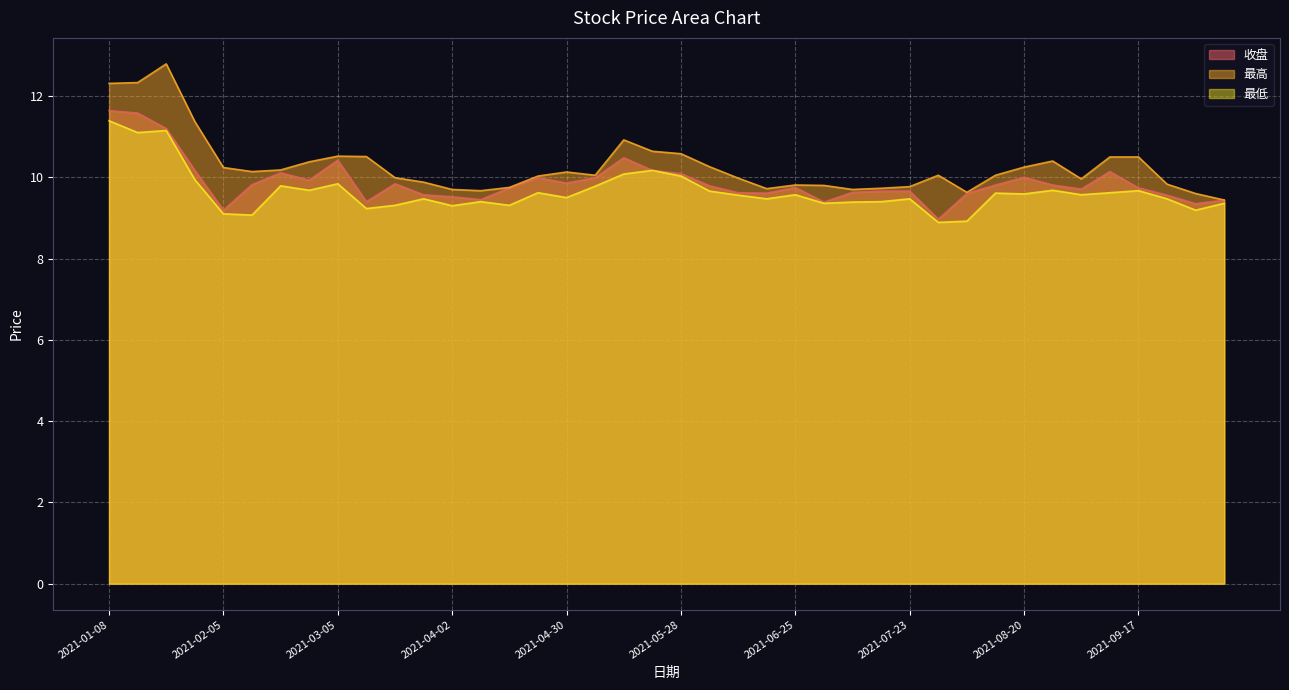

What is the maximum value shown in the chart?

12.8